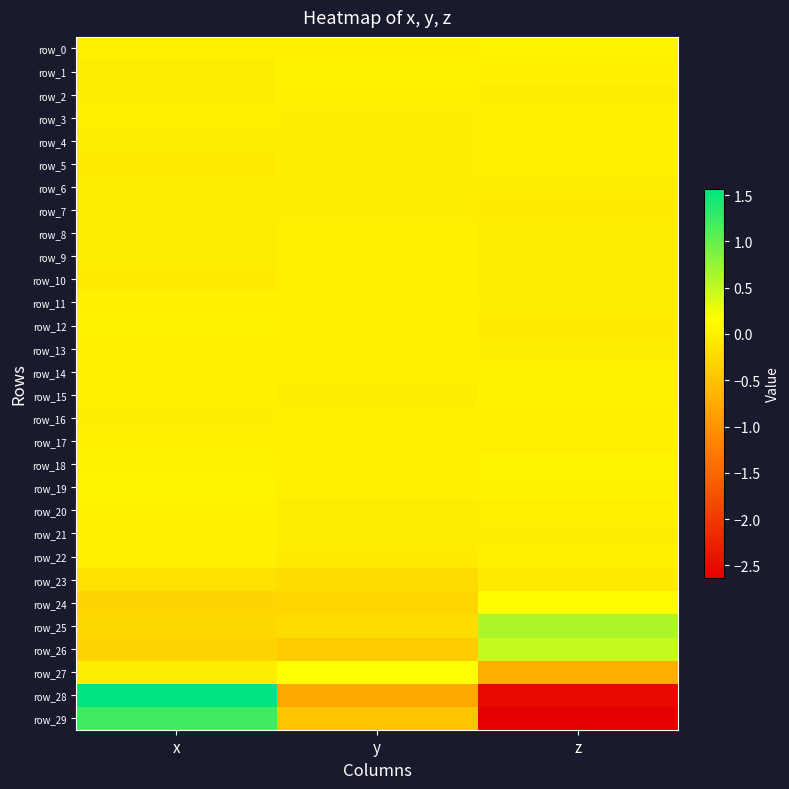

How many values in the row_29 series exceed 0?

1